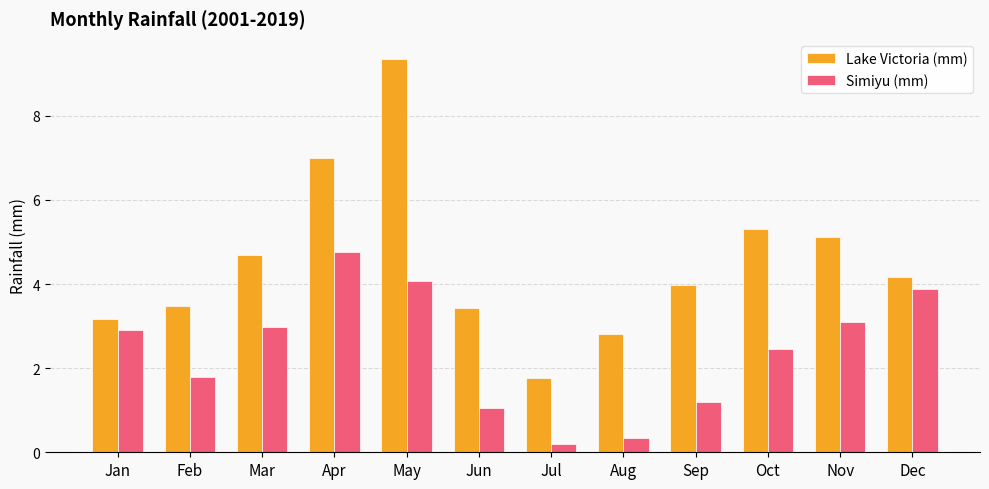

Which series has the widest spread of values?

Lake Victoria (mm)